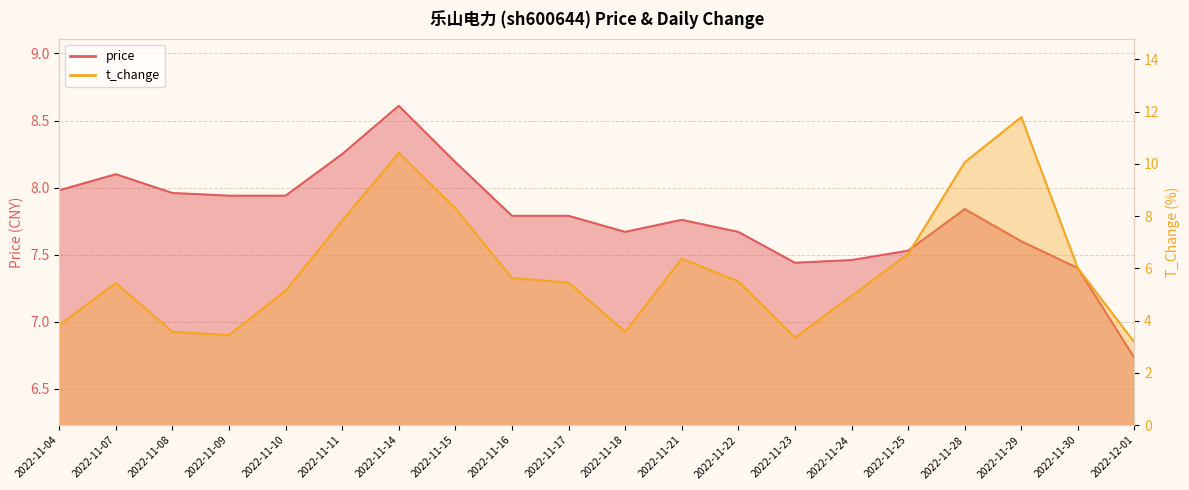

How many data points in price are less than 7?

1